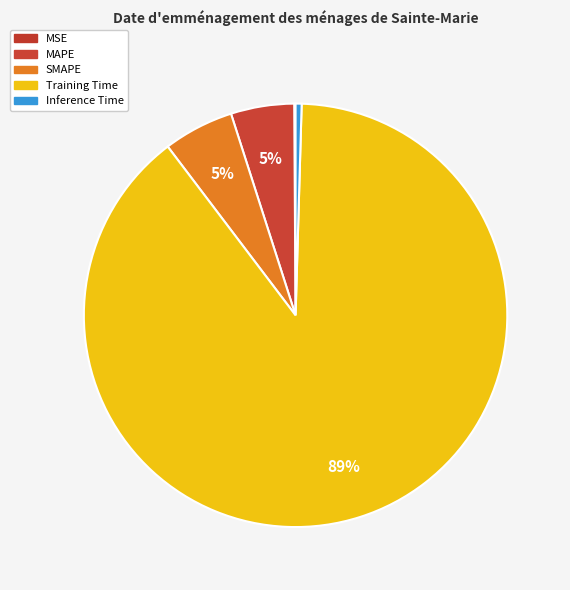

What is the majority slice?

Training Time